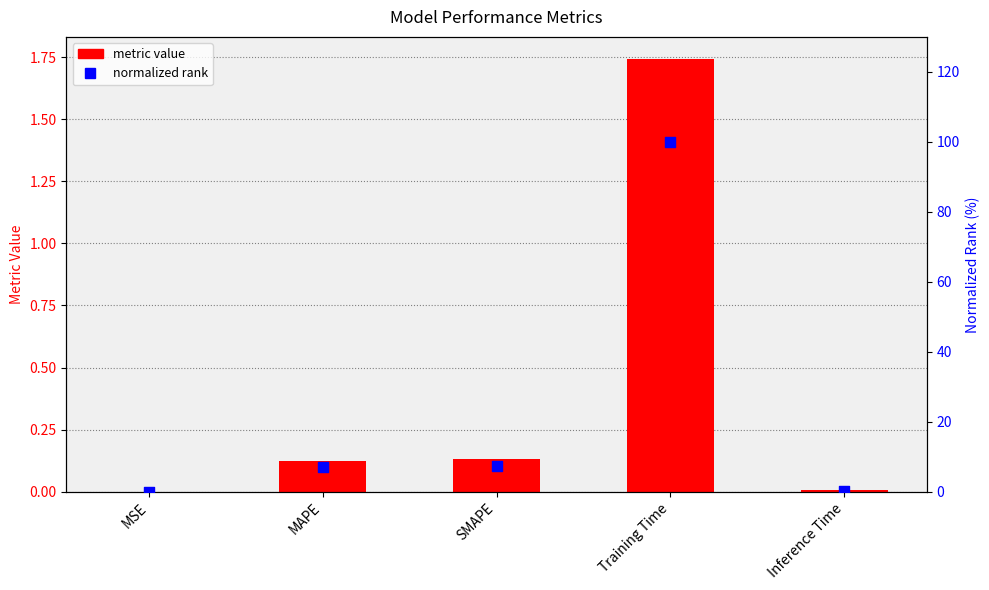

Which series reaches the maximum Y coordinate?

normalized rank